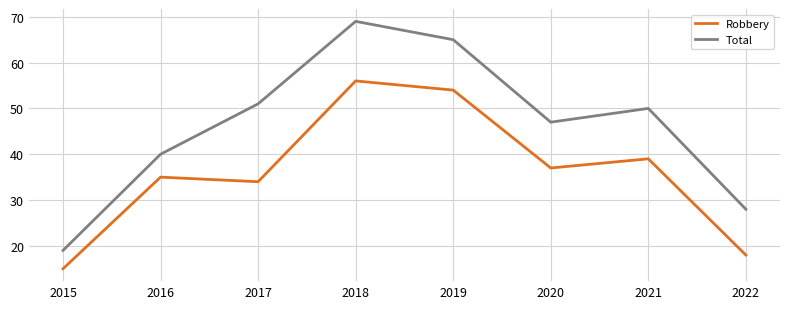

Which series has the widest spread of values?

Total